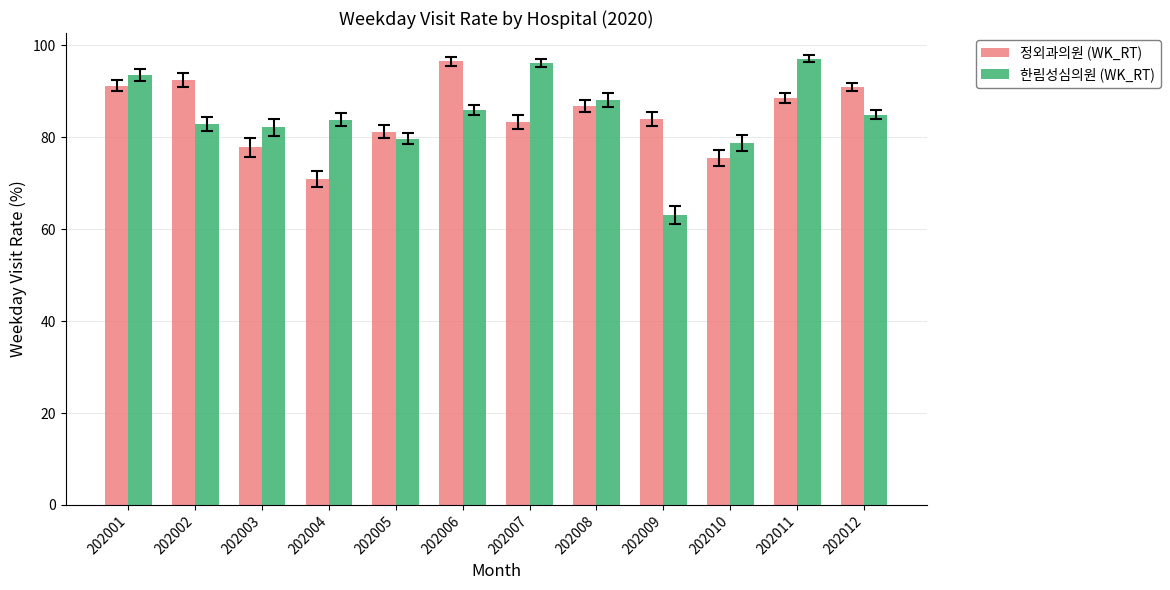

Is the value of 정외과의원 (WK_RT) at 202002 greater than the value of 한림성심의원 (WK_RT) at 202009?

Yes